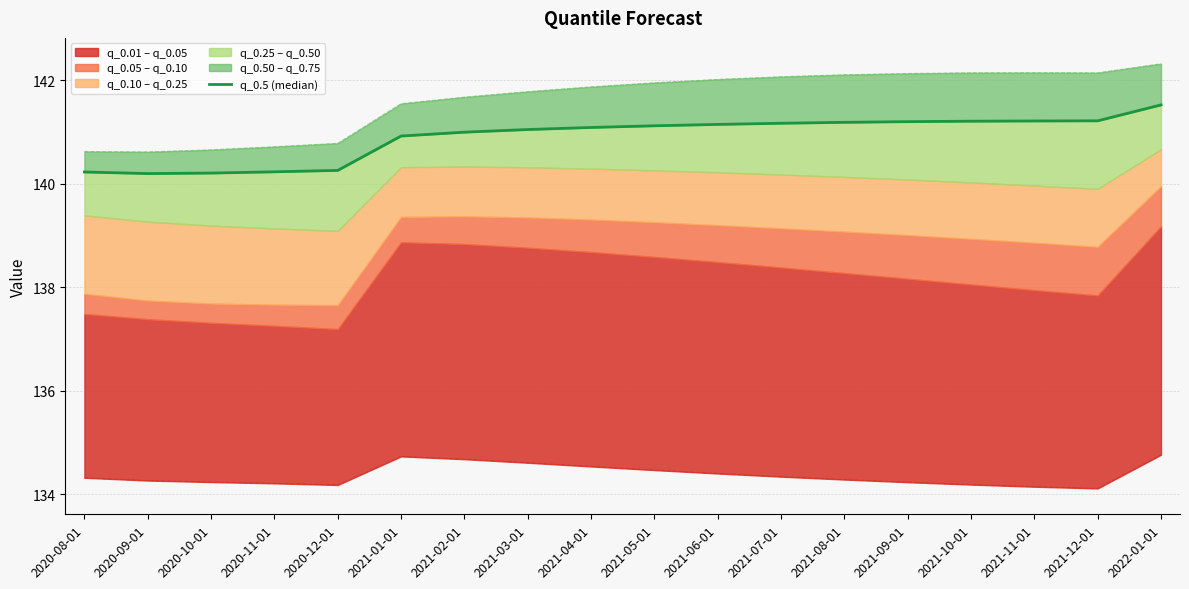

Is it true that the value at 2021-07-01 is 141.2?

True